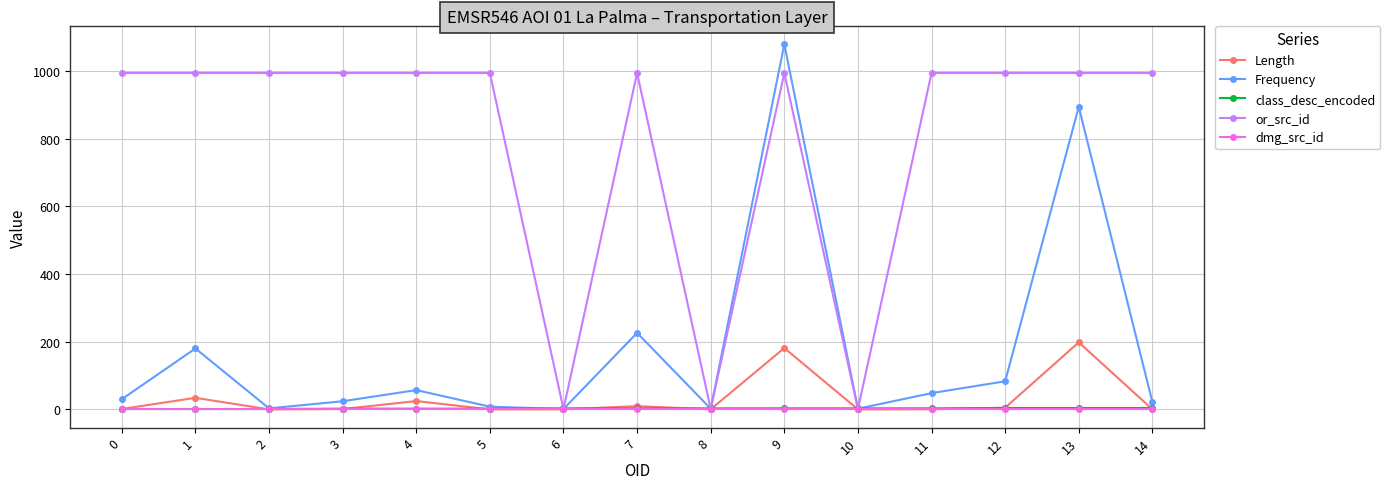

Which series changed the most between 3 and 6?

or_src_id